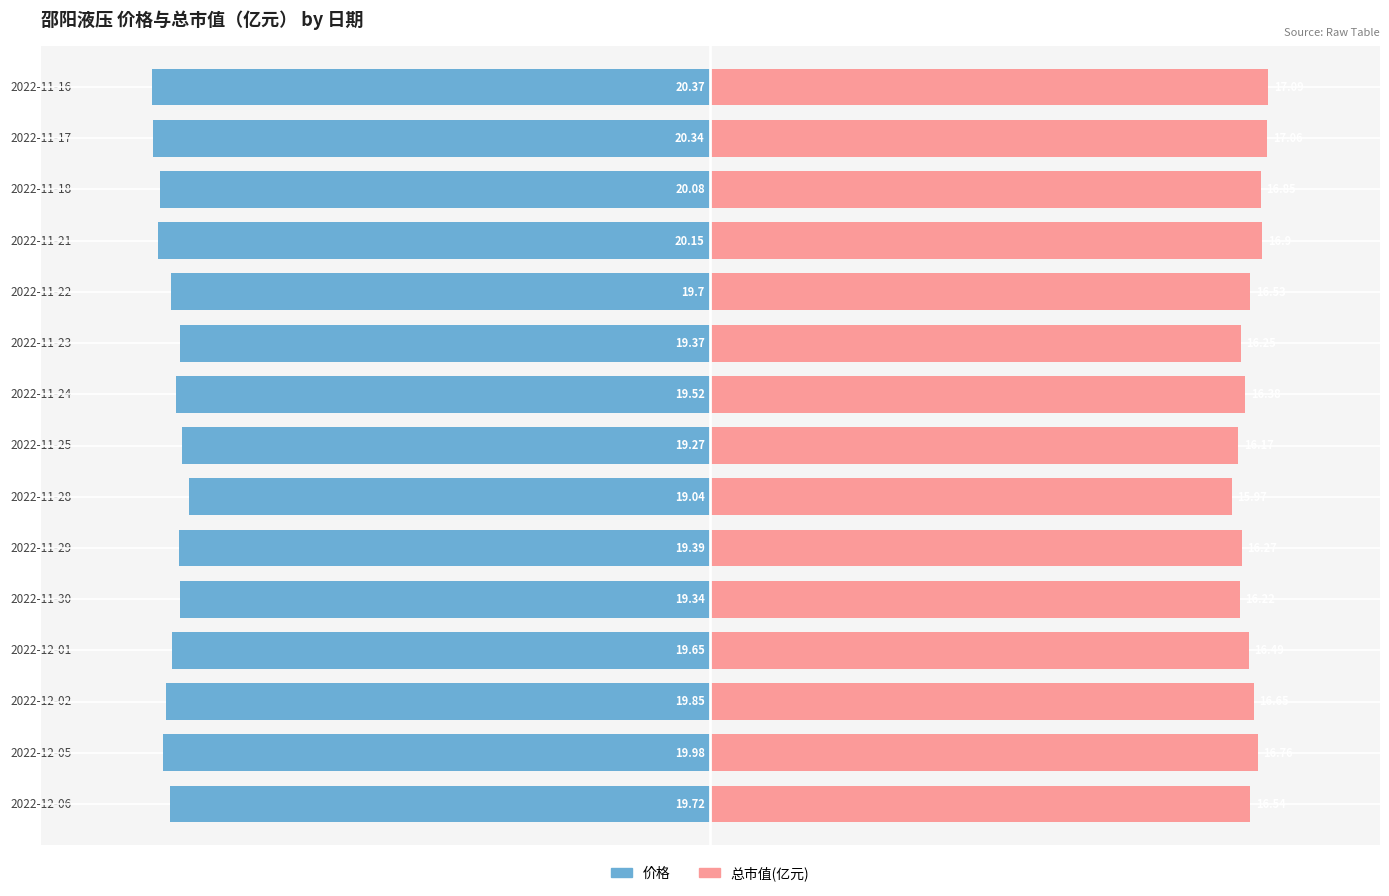

Between 2022-11-24 and 2022-11-28, which is larger?

2022-11-28